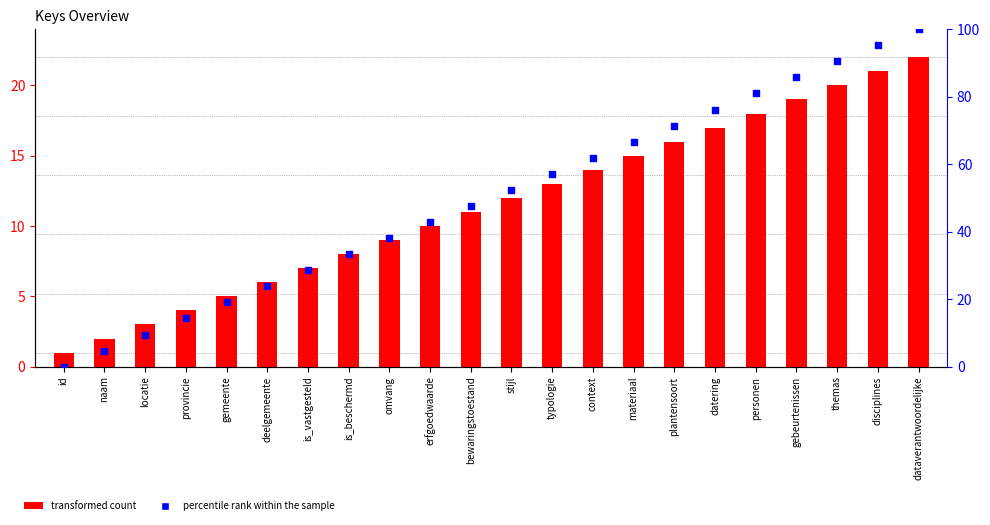

Which series has the largest total across all categories?

percentile rank within the sample